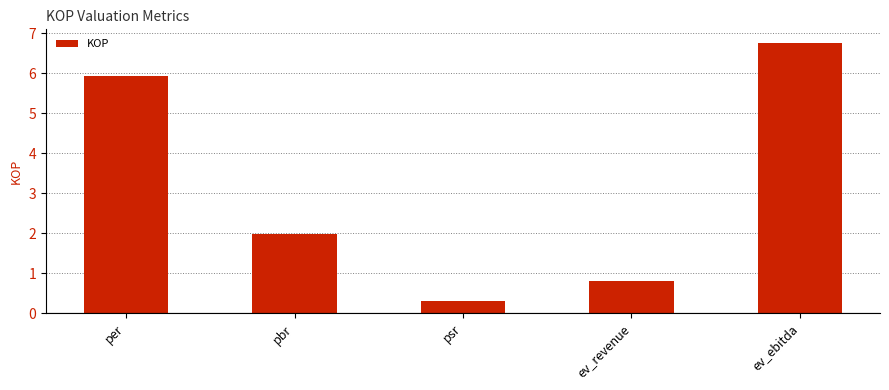

List the labels in order of value, smallest first.

psr, ev_revenue, pbr, per, ev_ebitda